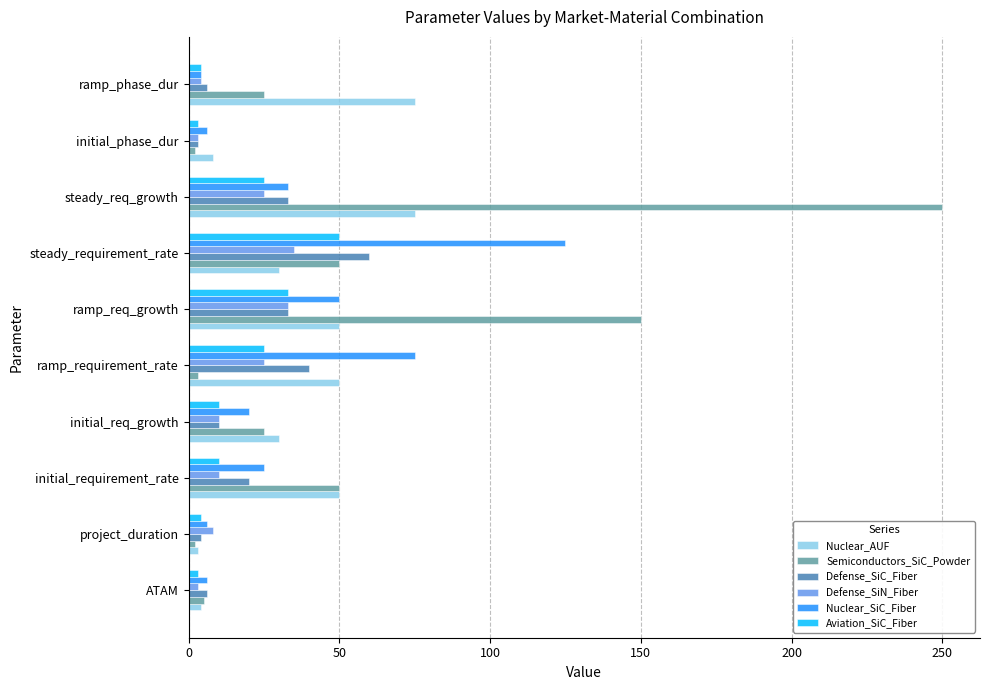

What is the spread (max minus min) of values at initial_req_growth?

20